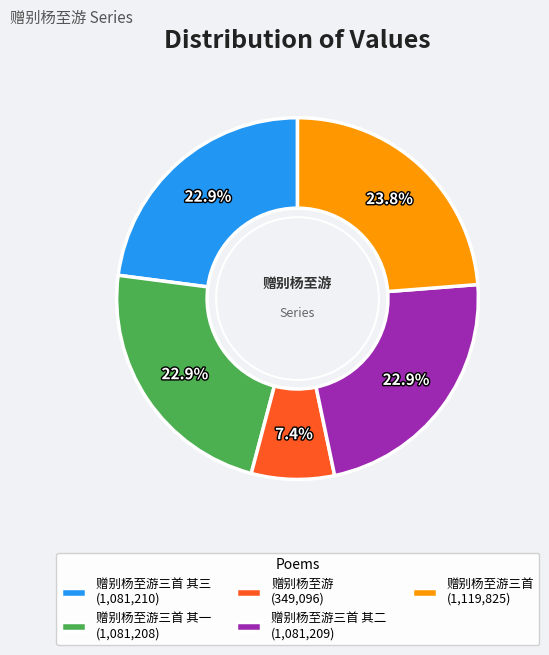

Is there any slice that represents more than half of the pie?

No